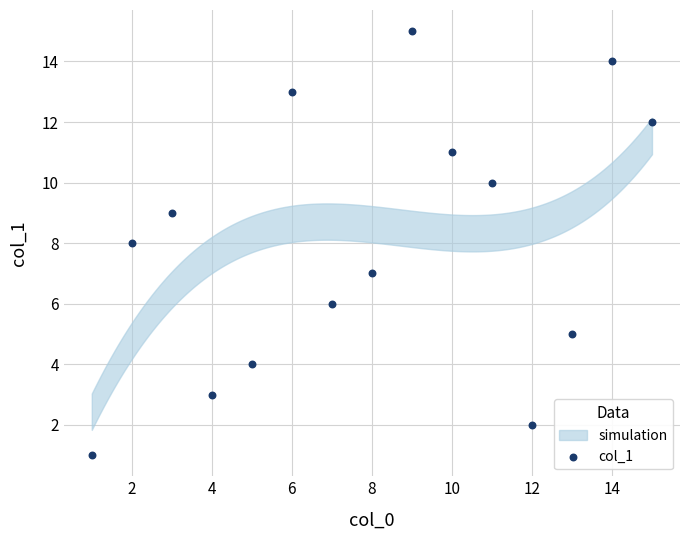

What is the range of Y values (max minus min)?

14